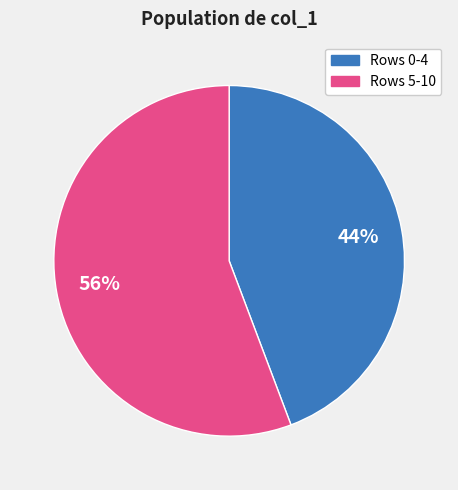

Is there a majority slice in this chart?

Yes